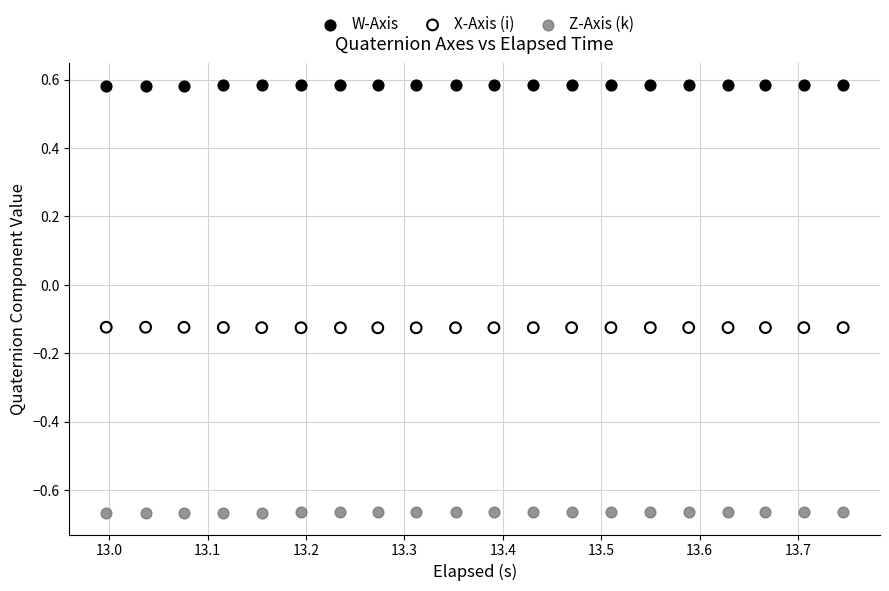

Which series reaches the minimum Y coordinate?

Z-Axis (k)